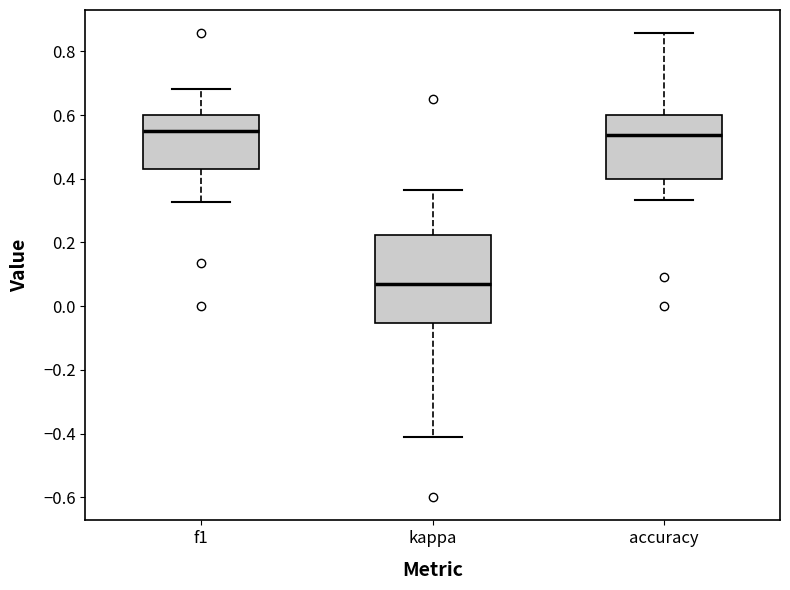

Where does the median line of the box for accuracy sit on the y-axis? The values are not printed on the chart, so give them approximately, as read against the axis.

0.54